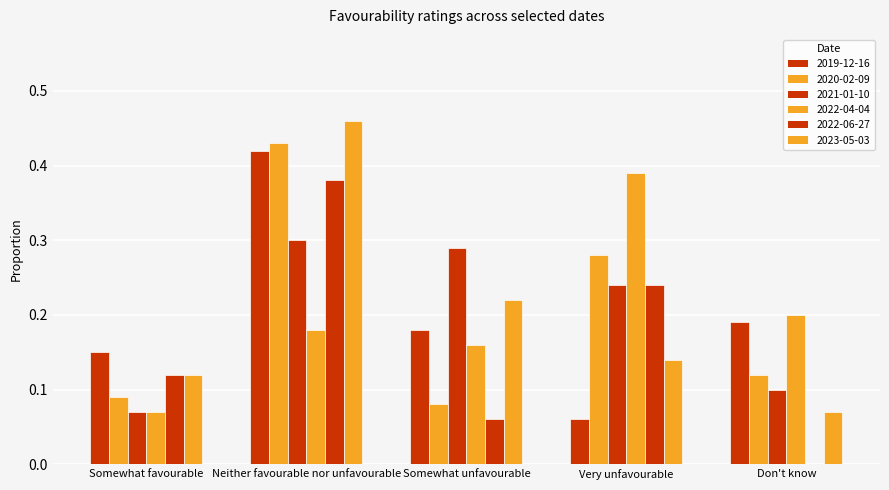

Count the number of categories in the chart.

5